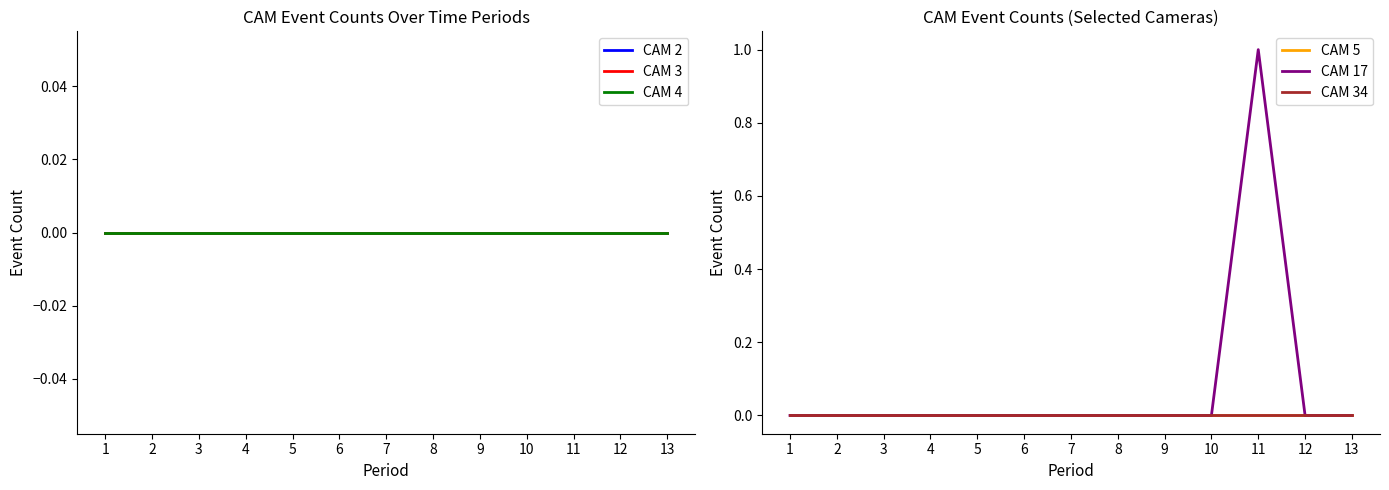

Reading left to right, what are all the values shown in this chart?

CAM 2: 0	0	0	0	0	0	0	0	0	0	0	0	0
CAM 3: 0	0	0	0	0	0	0	0	0	0	0	0	0
CAM 4: 0	0	0	0	0	0	0	0	0	0	0	0	0
CAM 5: 0	0	0	0	0	0	0	0	0	0	0	0	0
CAM 17: 0	0	0	0	0	0	0	0	0	0	1	0	0
CAM 34: 0	0	0	0	0	0	0	0	0	0	0	0	0